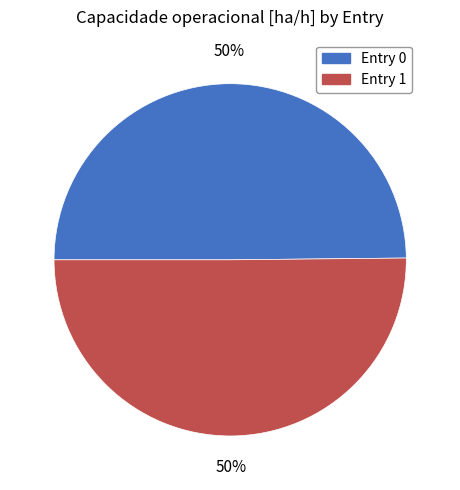

To the nearest percent, what is the average slice percentage?

50%